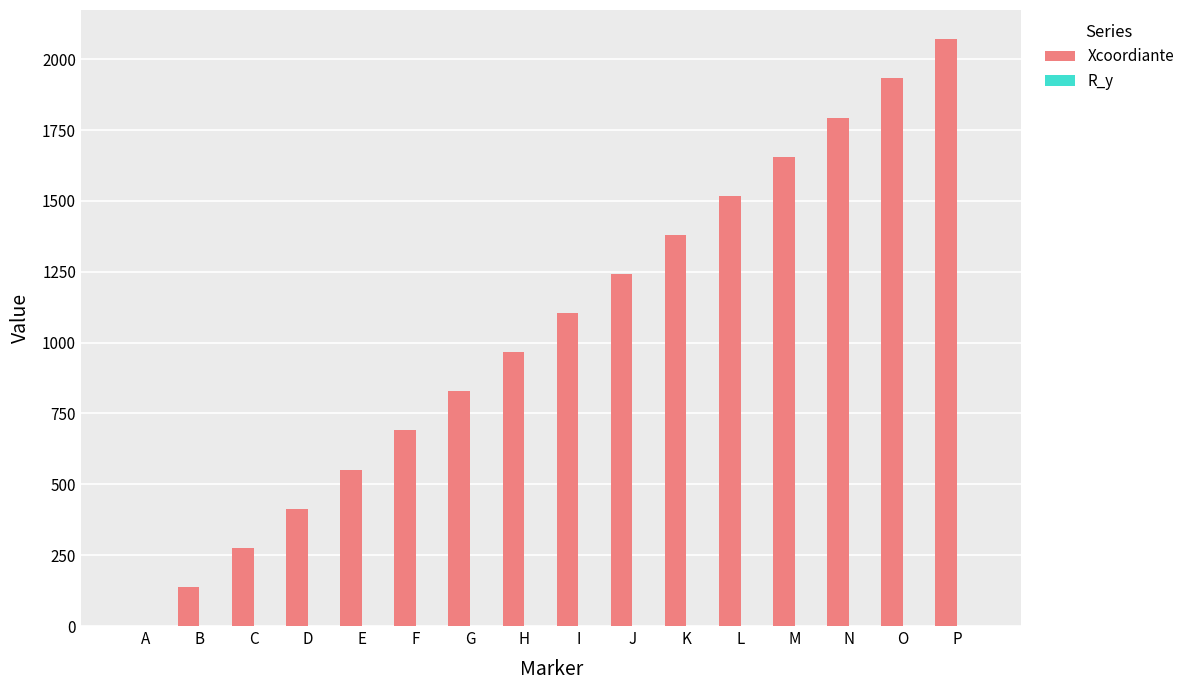

What is the sum of all Xcoordiante values?

16560